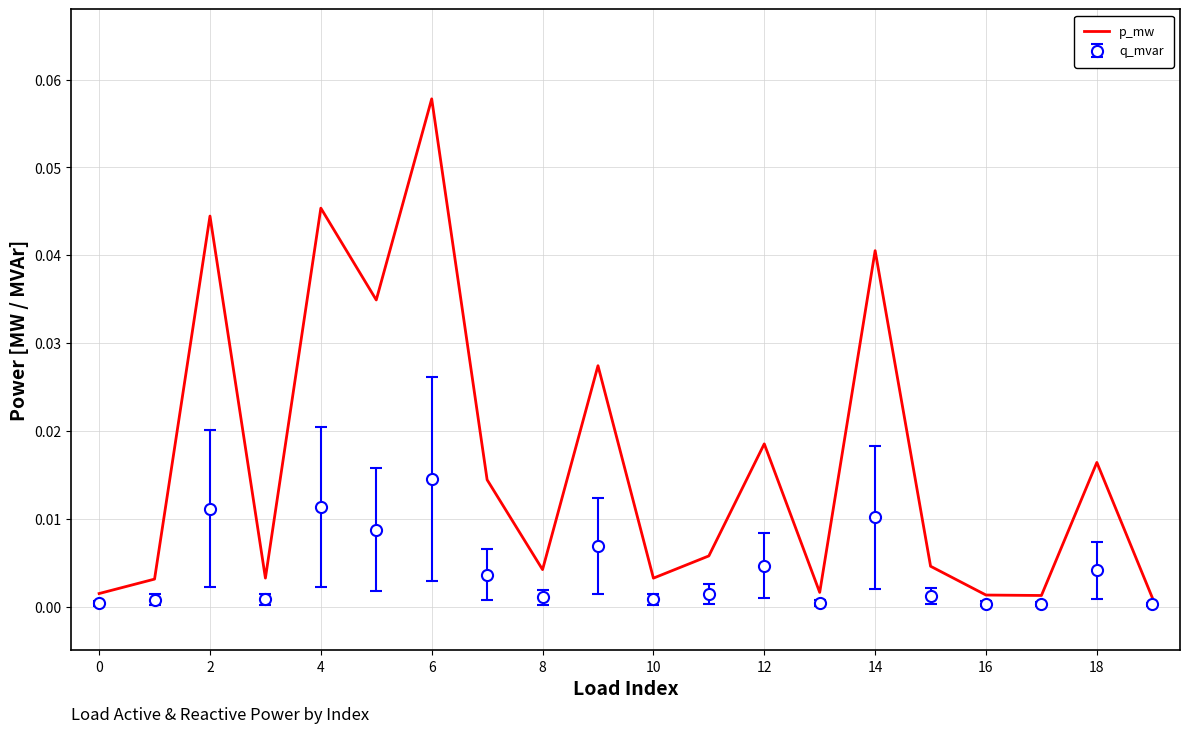

Which series has the largest total across all categories?

p_mw